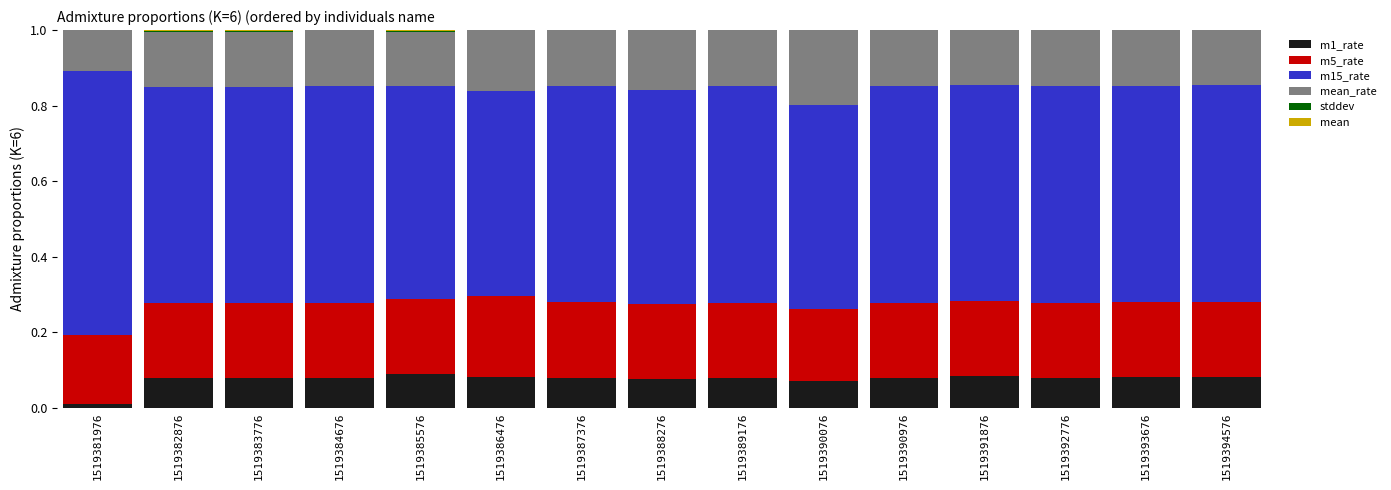

What is the total value across all series at 1519391876?

1.0